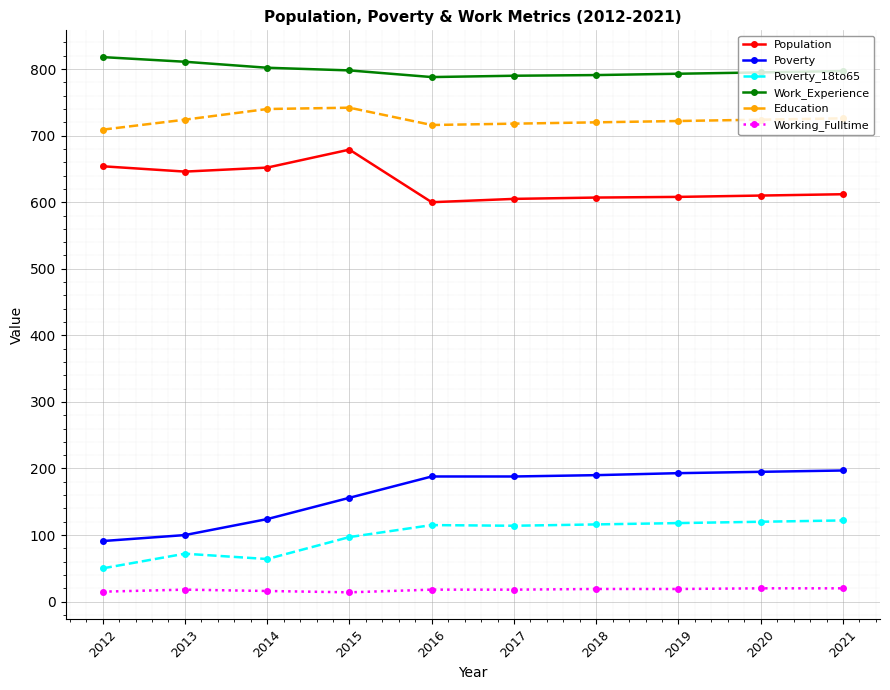

What is the average value of the Poverty_18to65 series?

99